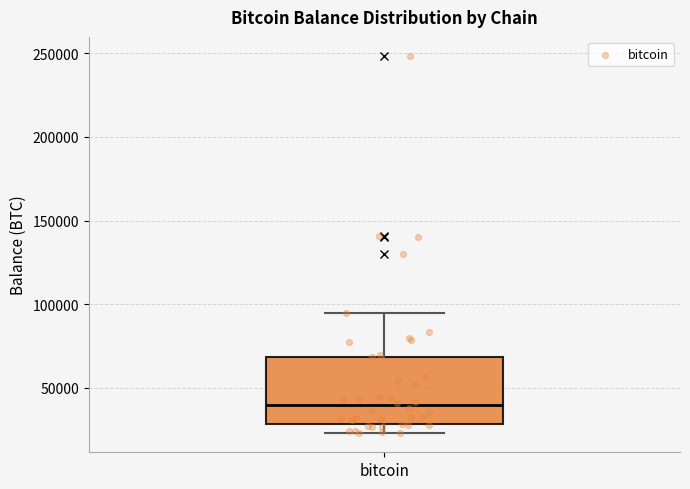

Where does the upper whisker of the box for bitcoin end on the y-axis? The values are not printed on the chart, so give them approximately, as read against the axis.

95000